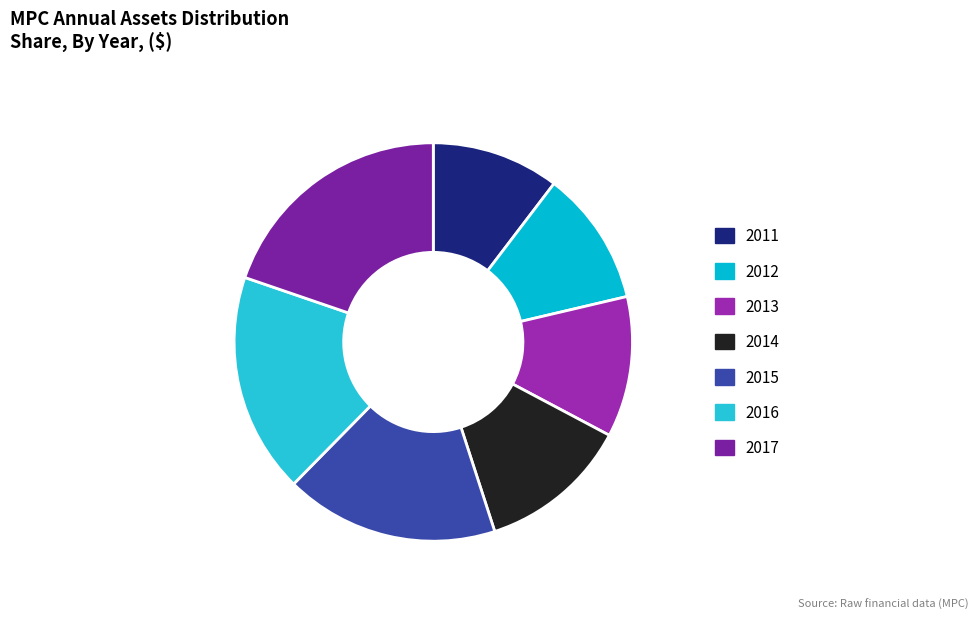

Rank the categories by value from highest to lowest.

2017, 2016, 2015, 2014, 2013, 2012, 2011